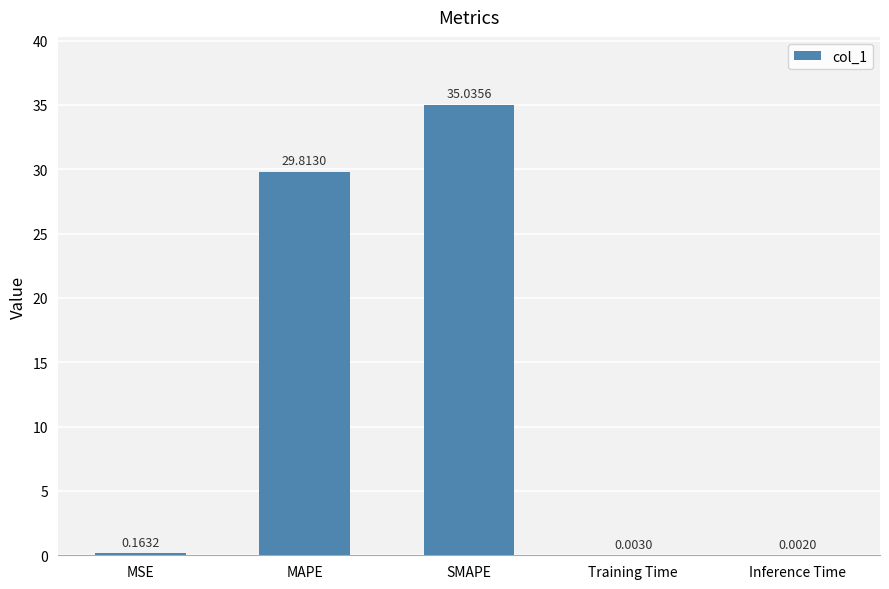

What is the change in value from MAPE to SMAPE?

+5.2